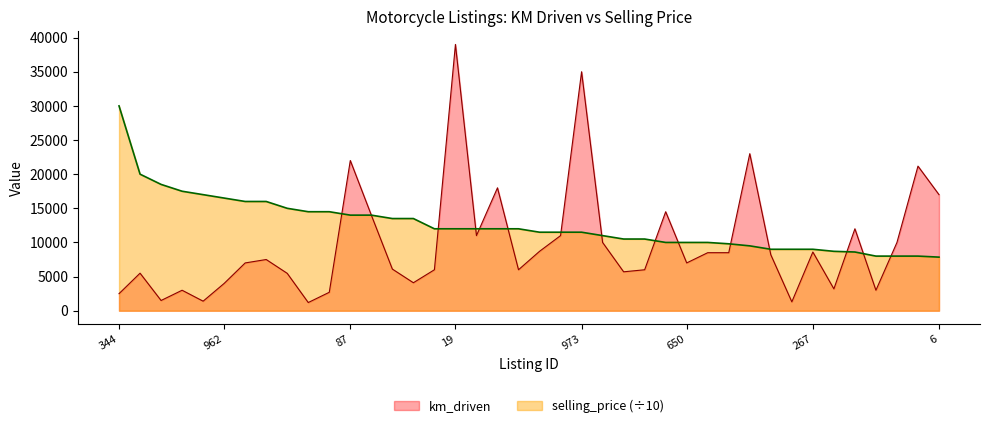

What are all the series names shown in the legend?

km_driven, selling_price (÷10)